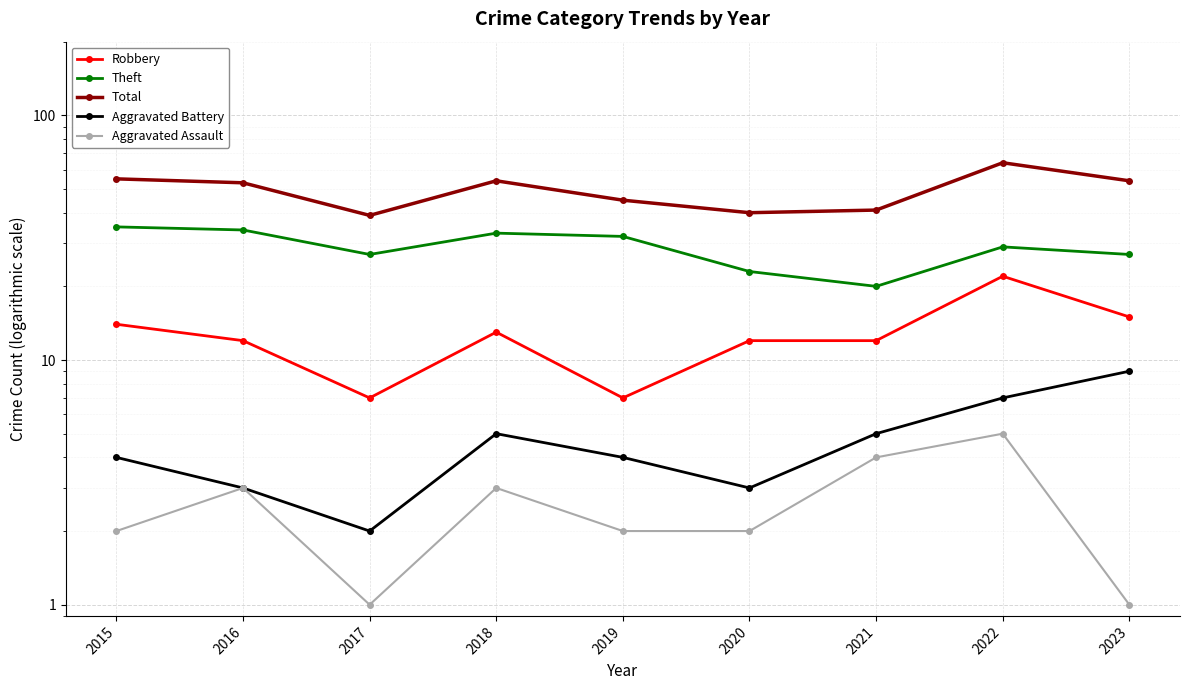

Rank the series by their maximum value, from lowest to highest.

Aggravated Assault, Aggravated Battery, Robbery, Theft, Total